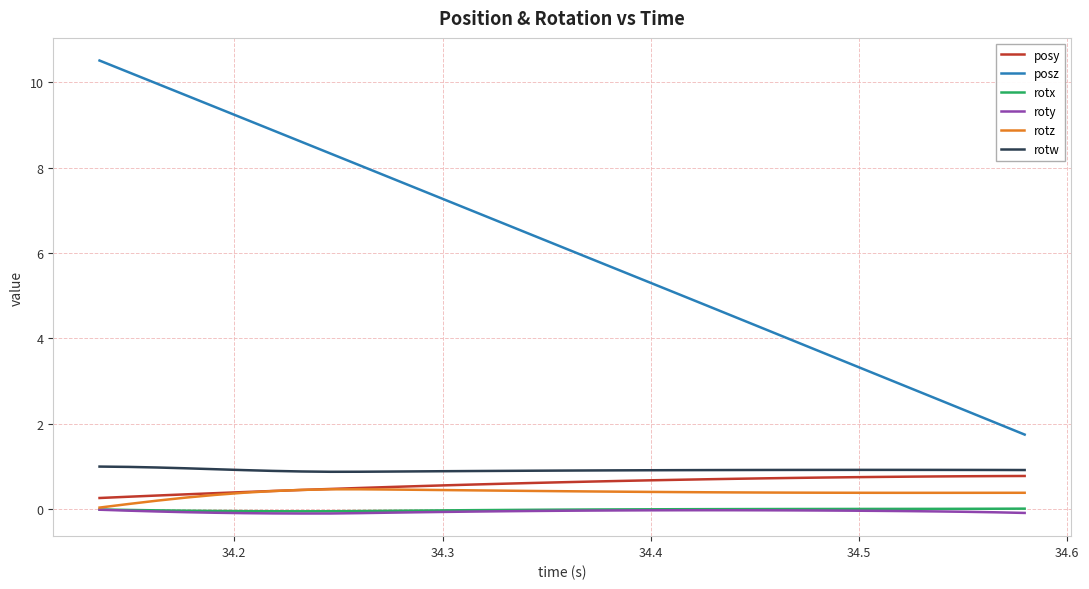

True or false: posz and rotw cross at least once.

False